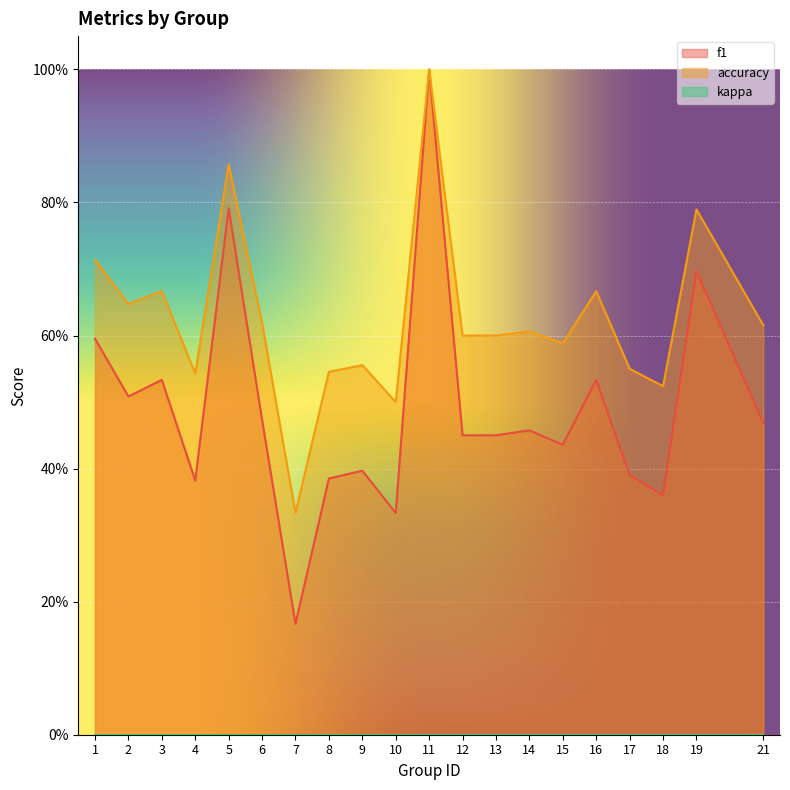

True or false: accuracy and f1 cross at least once.

False